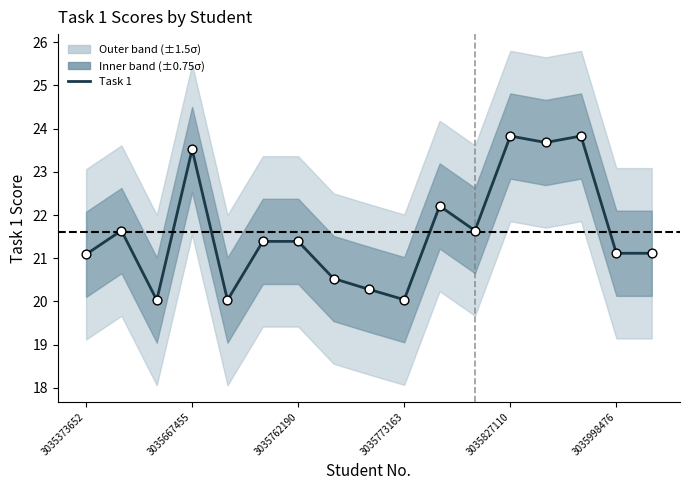

Which has a higher value, 12 or 3035998476?

12